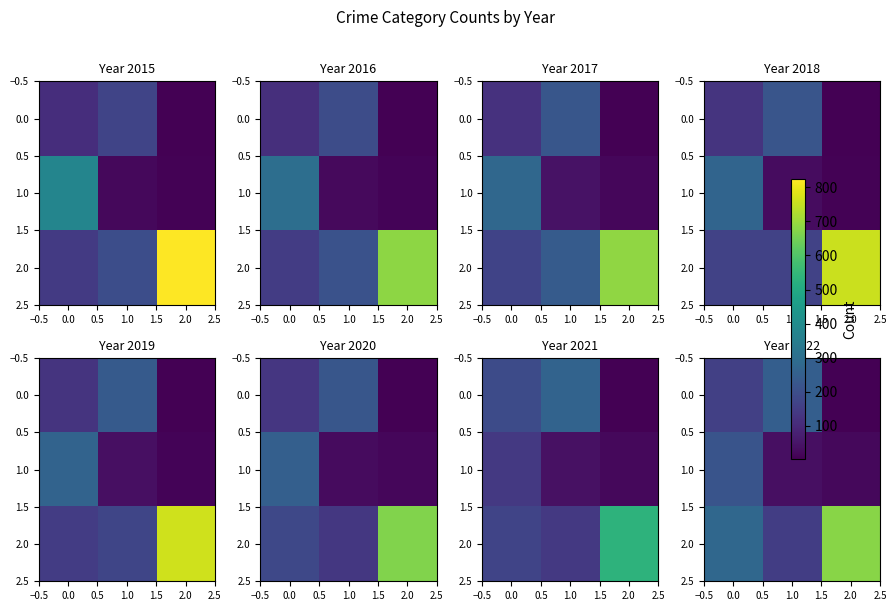

What is the smallest value displayed?

7